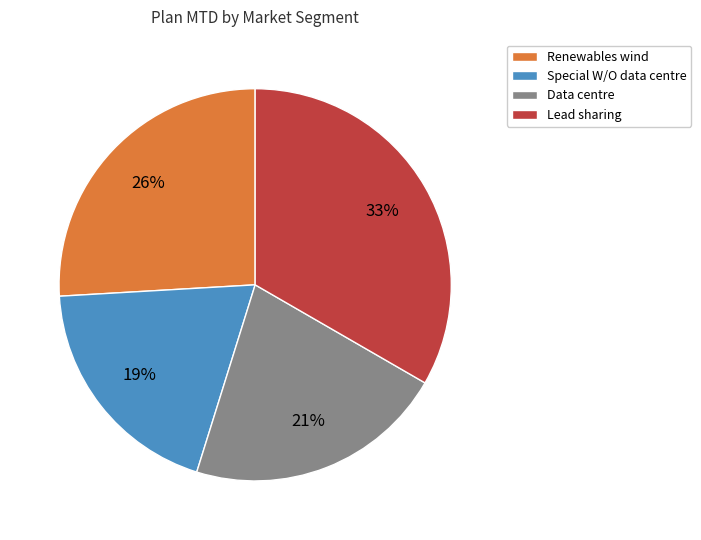

What is the ratio of the value at Renewables wind to the value at Data centre?

1.2